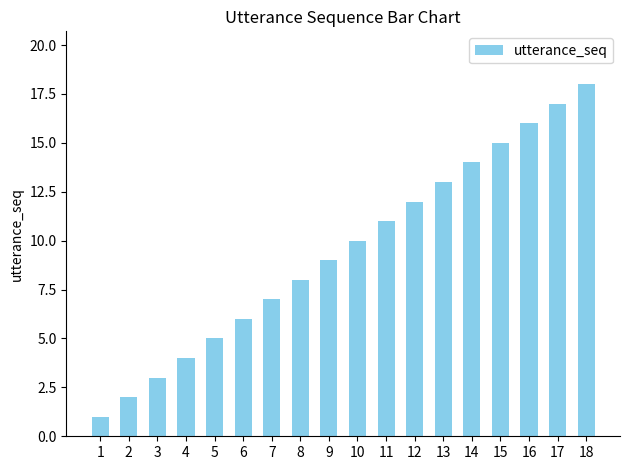

What is the sum of the values at 2 and 18?

20